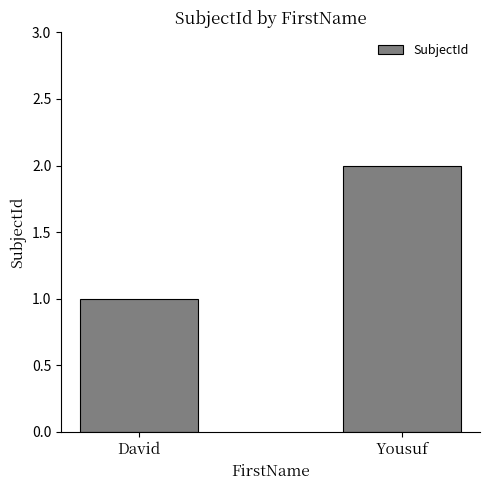

What is the ratio of the value at Yousuf to the value at David?

2.0